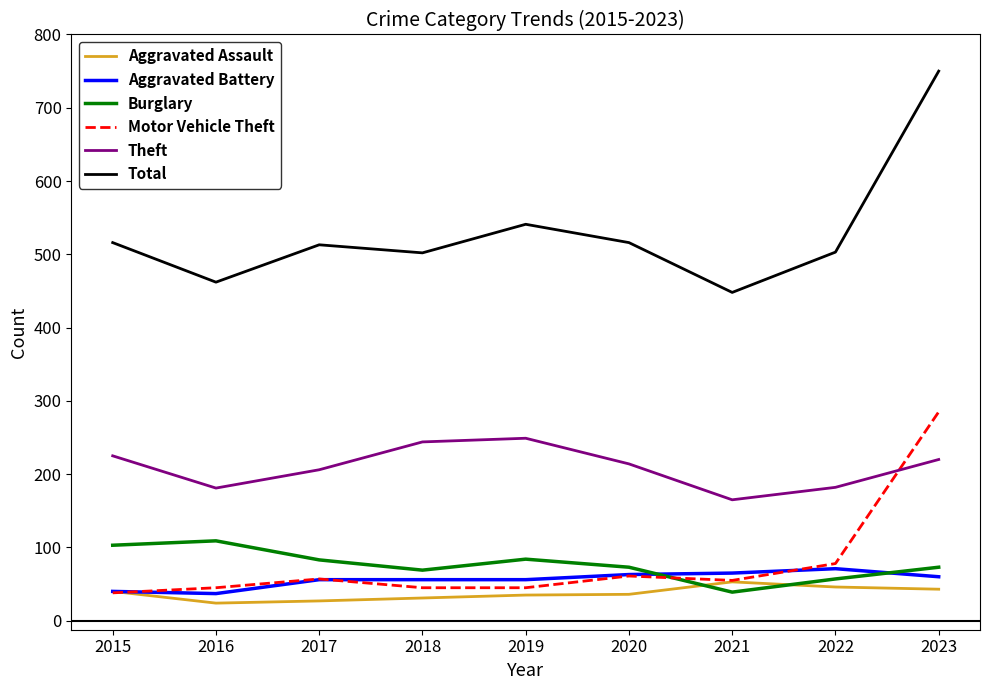

Where is Total nearest to the value 599?

2019